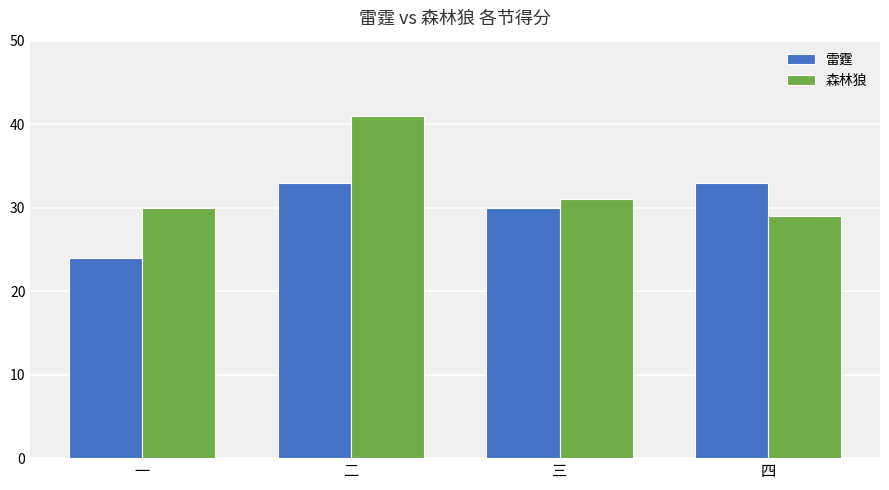

What is the difference between the maximum and minimum values in the 森林狼 series?

12